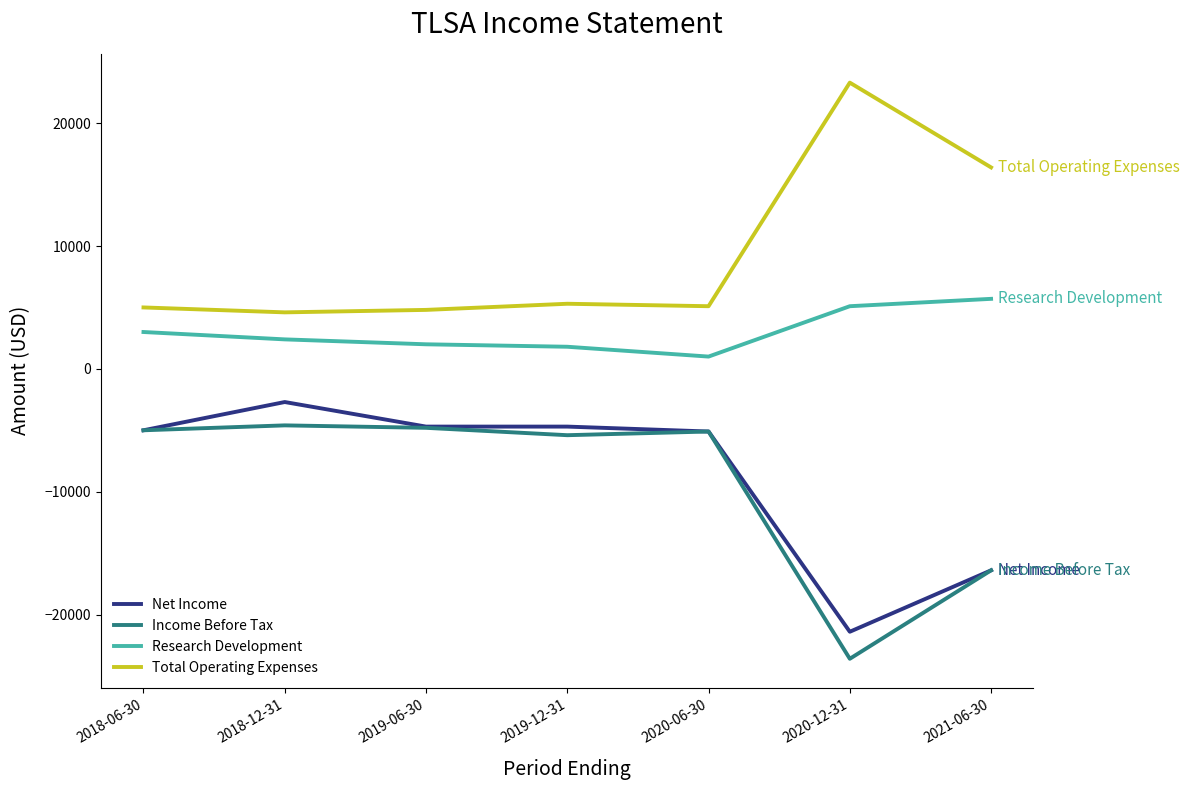

What is the spread (max minus min) of values at 2020-06-30?

10200